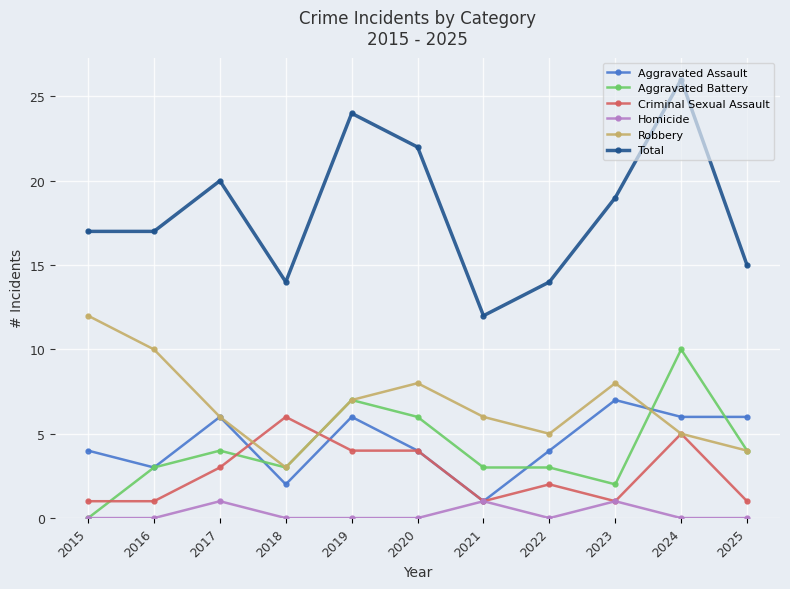

Rank the series at 2022 from lowest to highest value.

Homicide, Criminal Sexual Assault, Aggravated Battery, Aggravated Assault, Robbery, Total